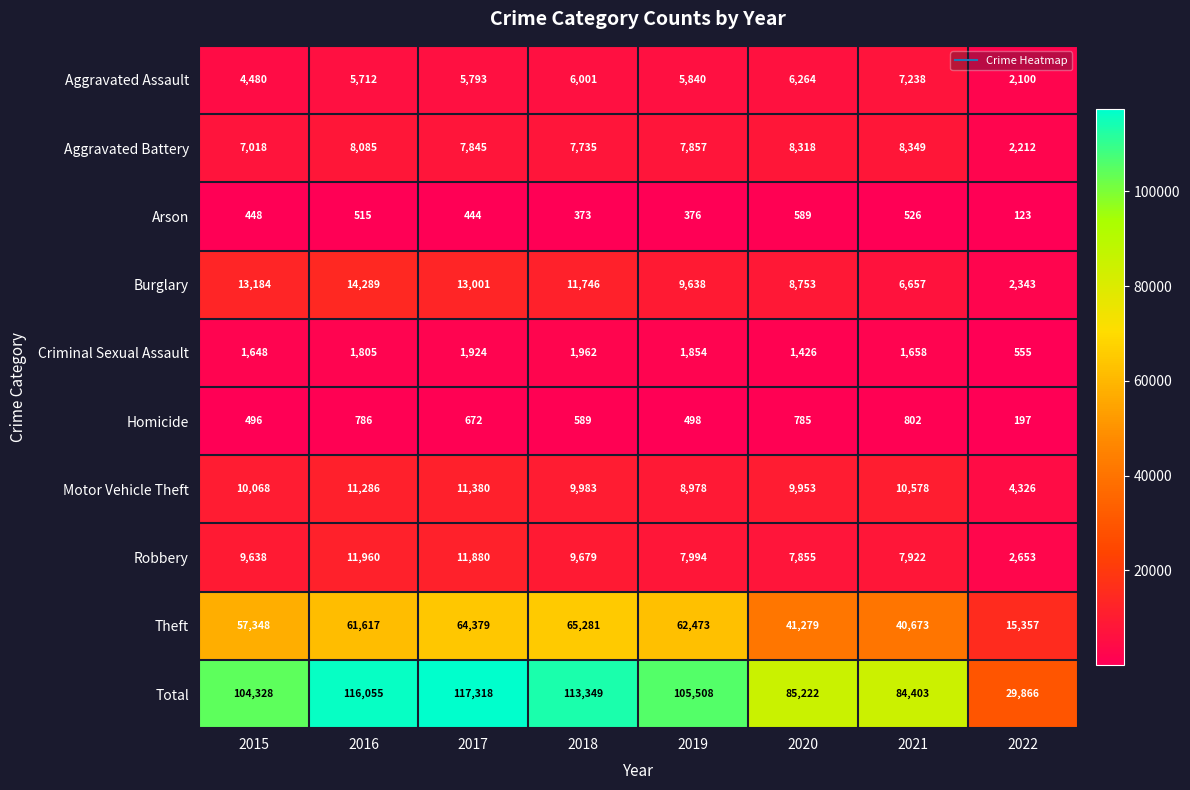

What is the difference between the highest and lowest values at 2016?

115540